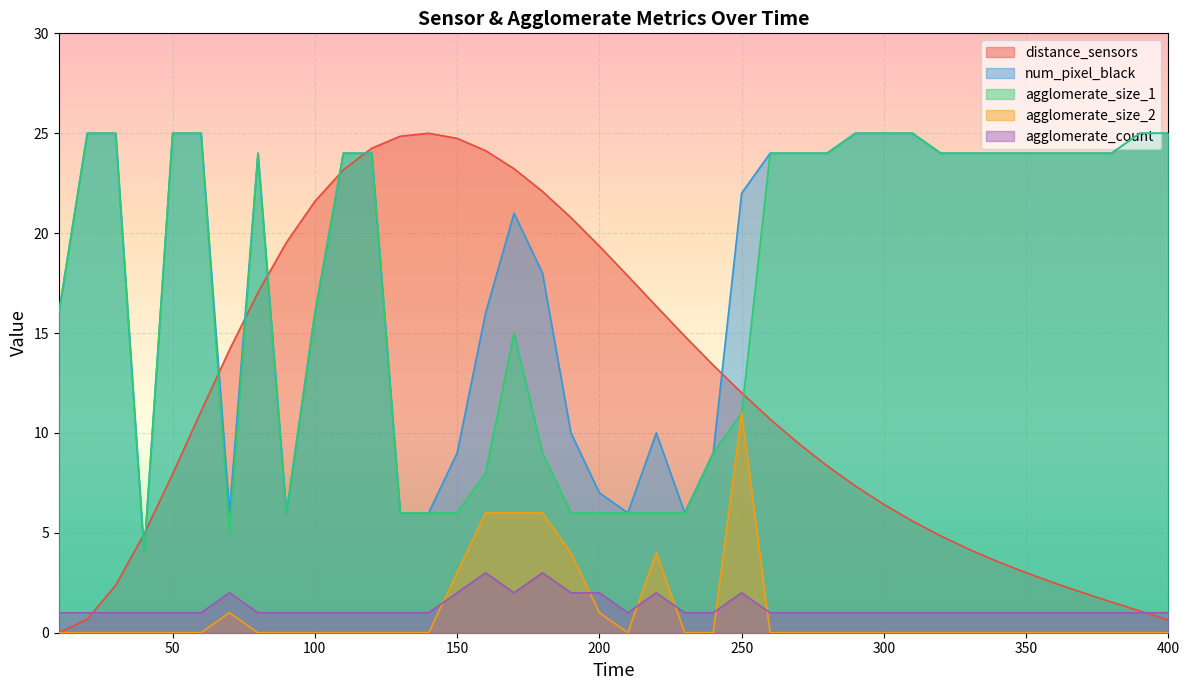

What is the difference between the maximum and minimum values in the agglomerate_count series?

2.0